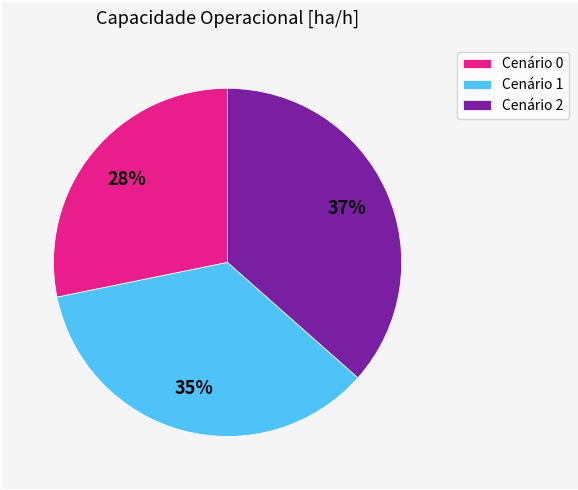

To the nearest percent, what is the combined percentage of Cenário 2 and Cenário 1?

72%